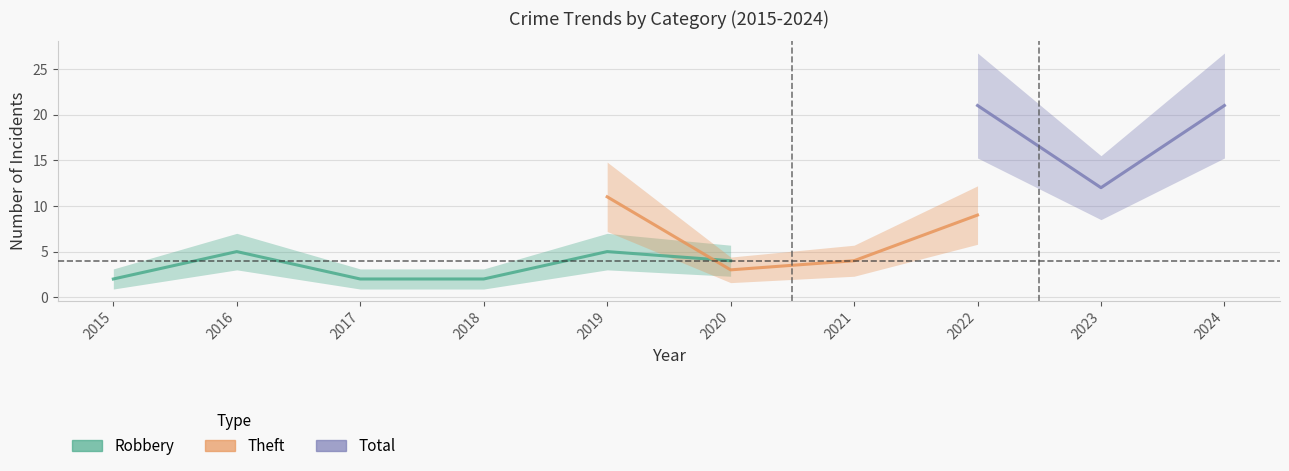

Is it true that Robbery equals 6 at 2021?

False